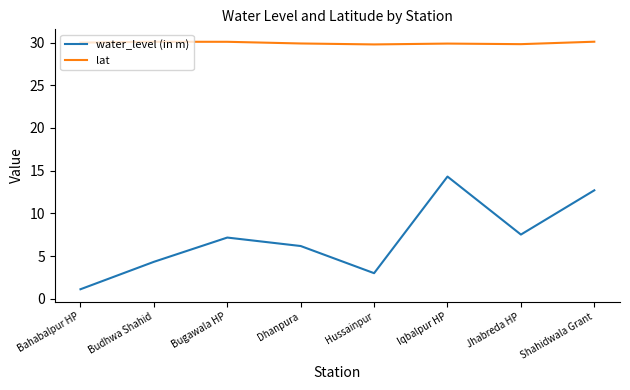

Where is water_level (in m) nearest to the value 7?

Bugawala HP